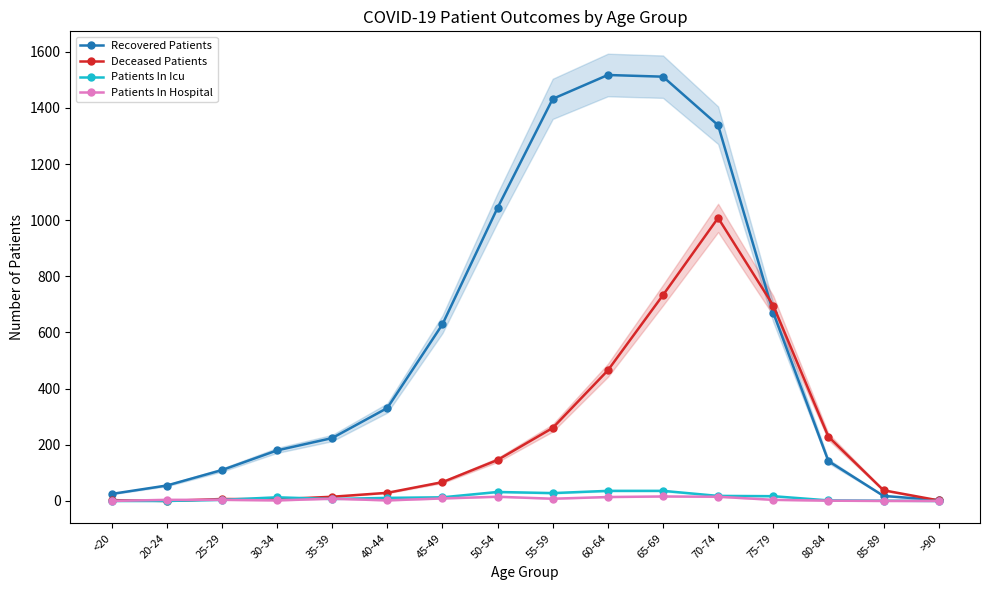

How many interior local peaks does the Patients In Icu series have?

2